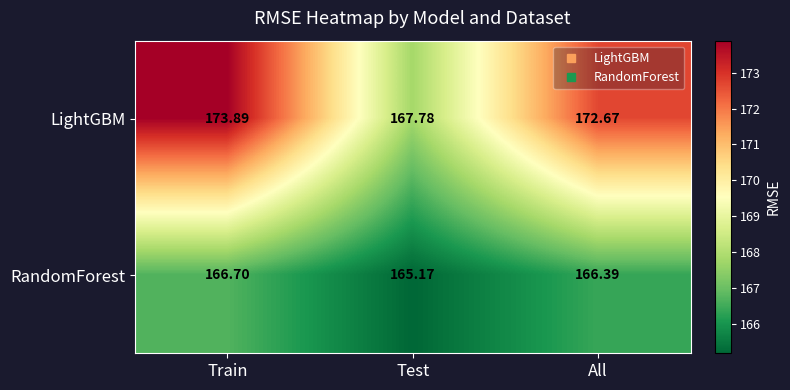

Which series has the largest range (max minus min)?

LightGBM